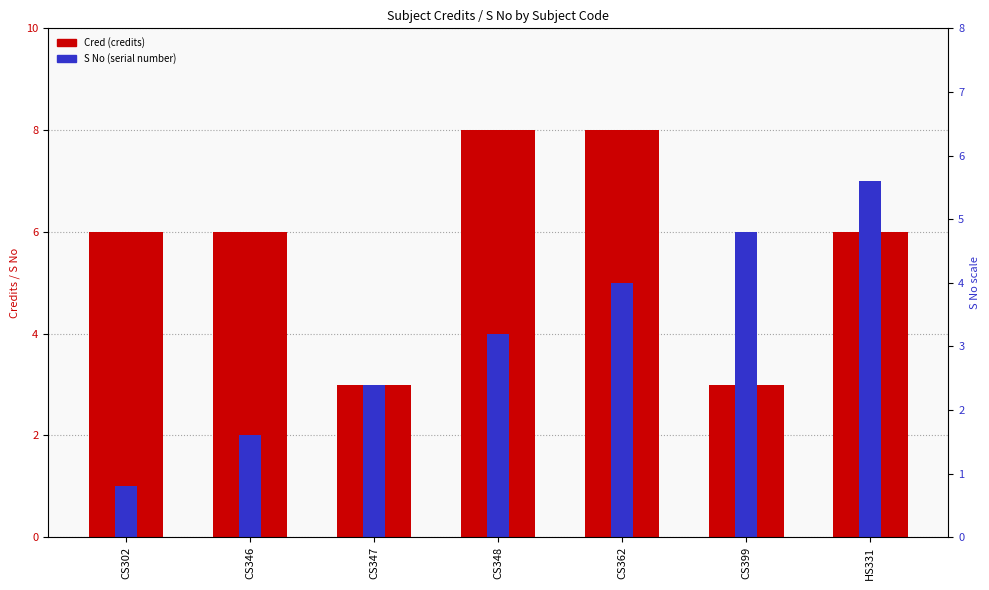

What is the sum of the S No values at HS331 and CS399?

13